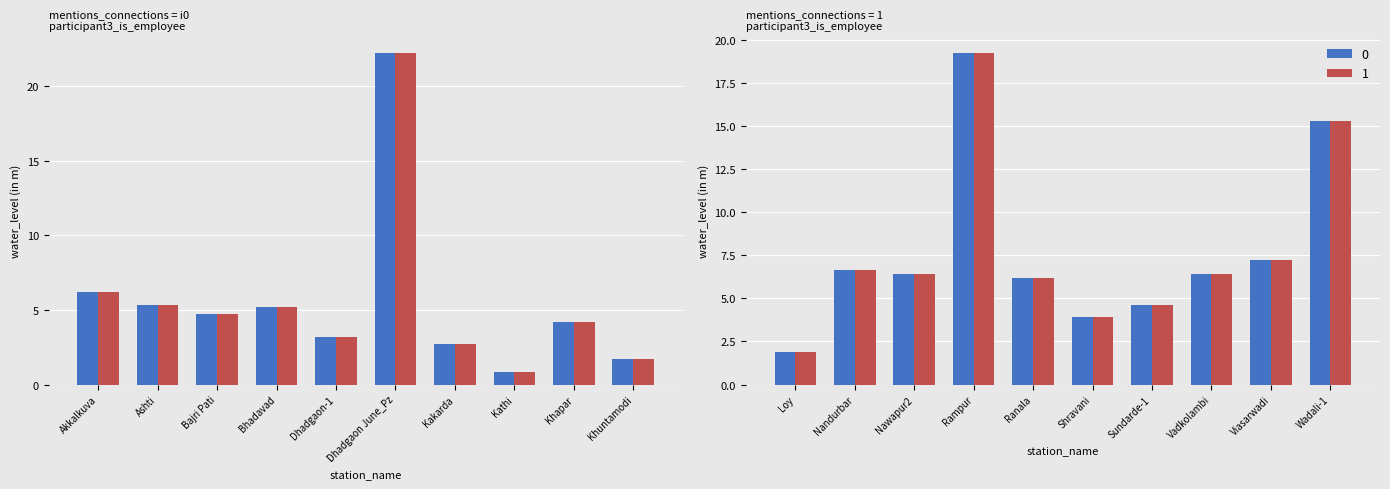

What is the label of the 4th bar from the left?

Bhadavad